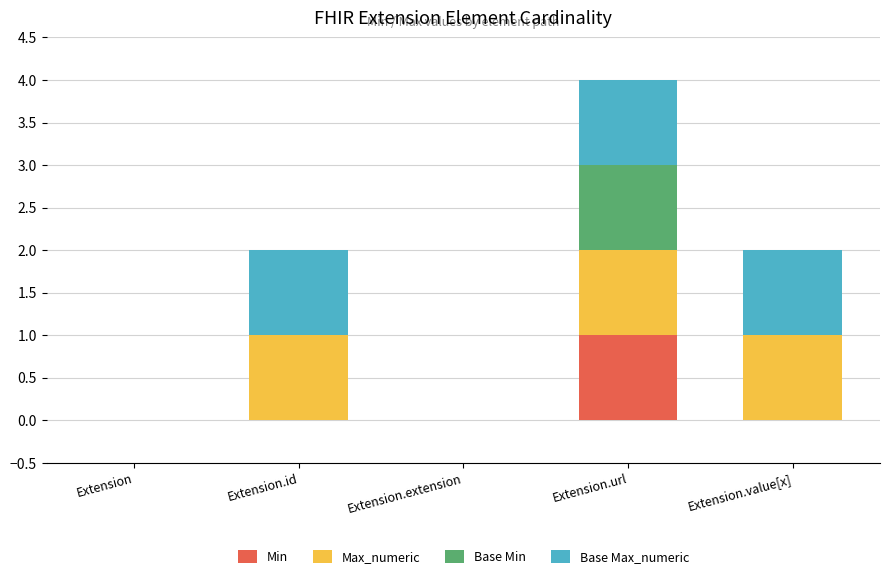

True or false: Min has a value of 1 at Extension.url.

True